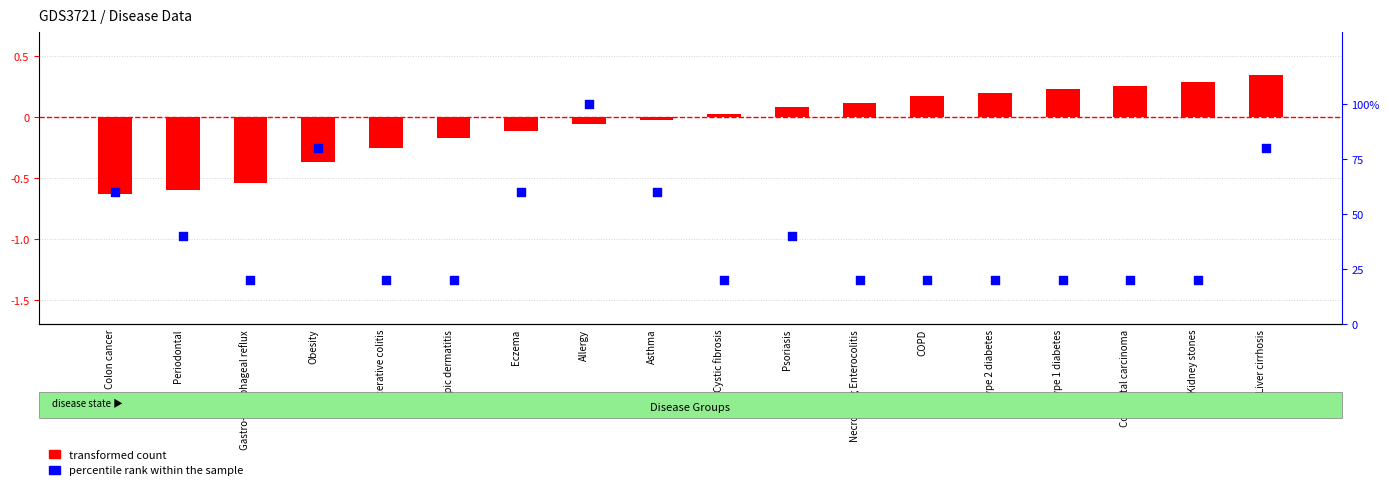

Which series contains the lowest Y value?

transformed count